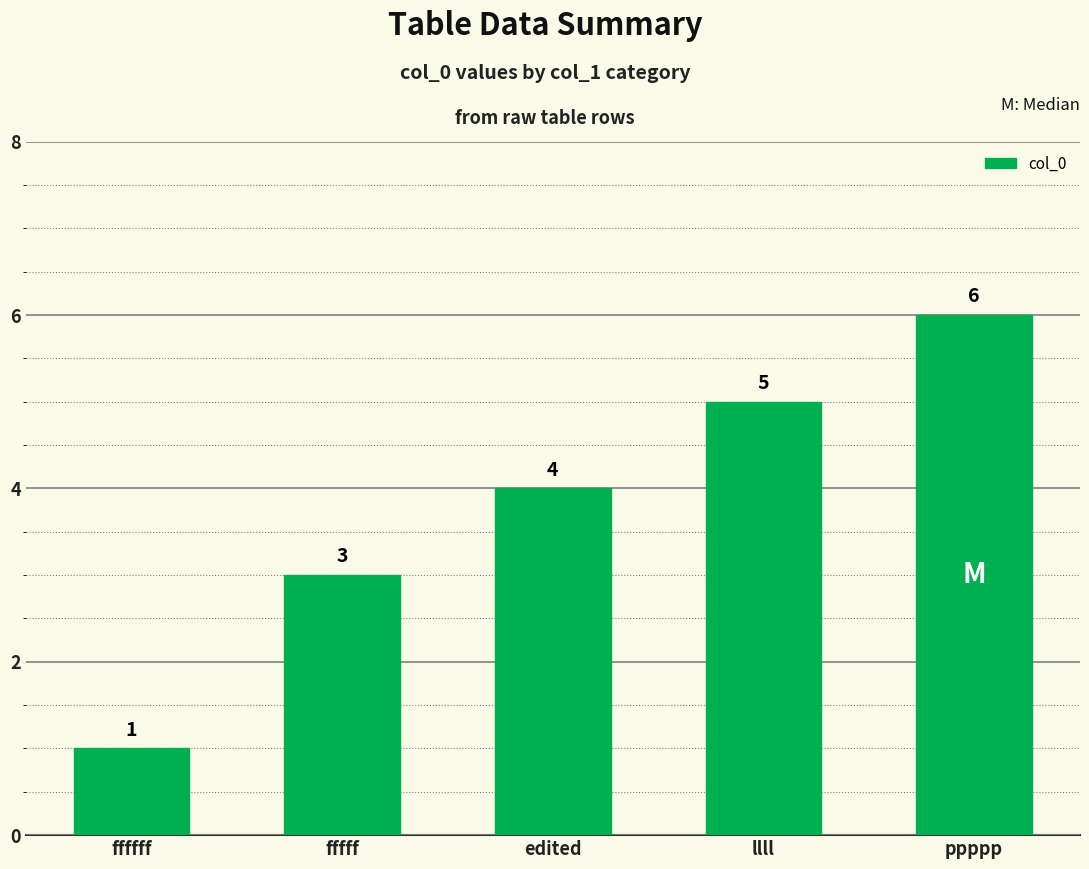

How many data points does each series have?

5